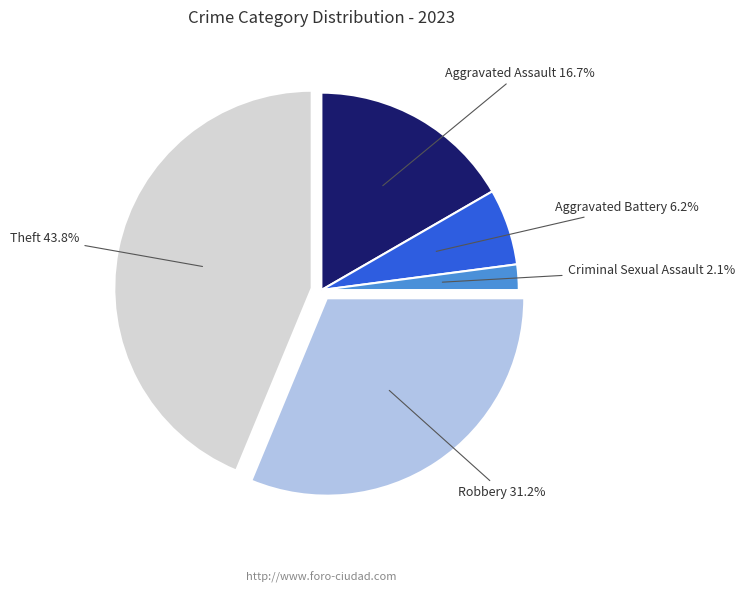

Which category has the smallest portion of the pie?

Criminal Sexual Assault